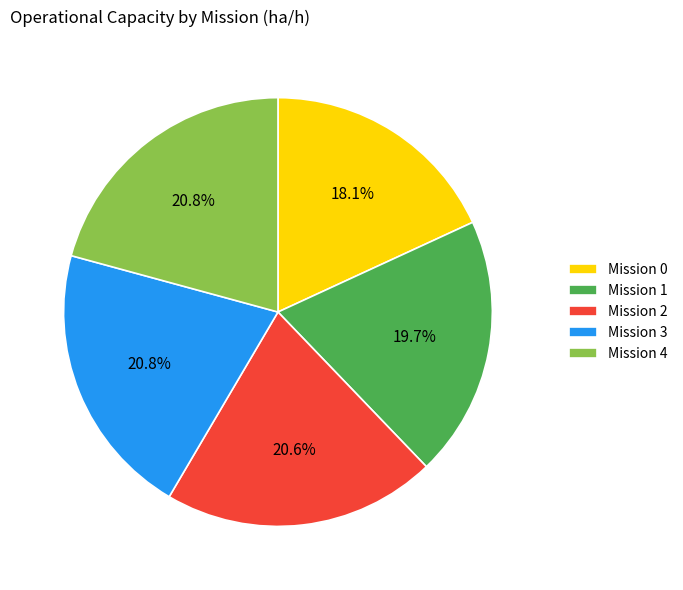

Does Mission 1 account for over 50% of the chart?

No